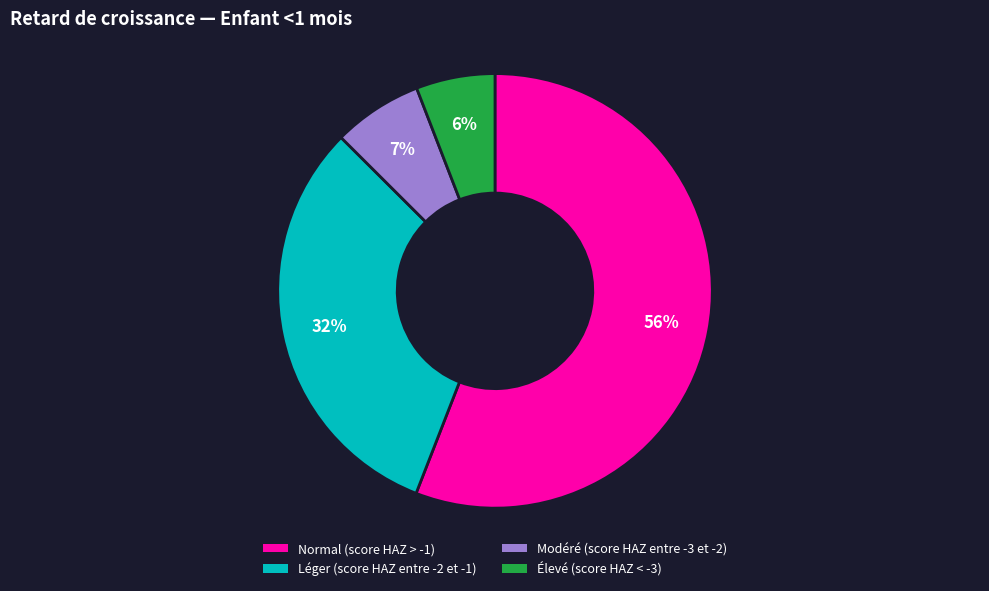

Count the number of slices in the pie.

4